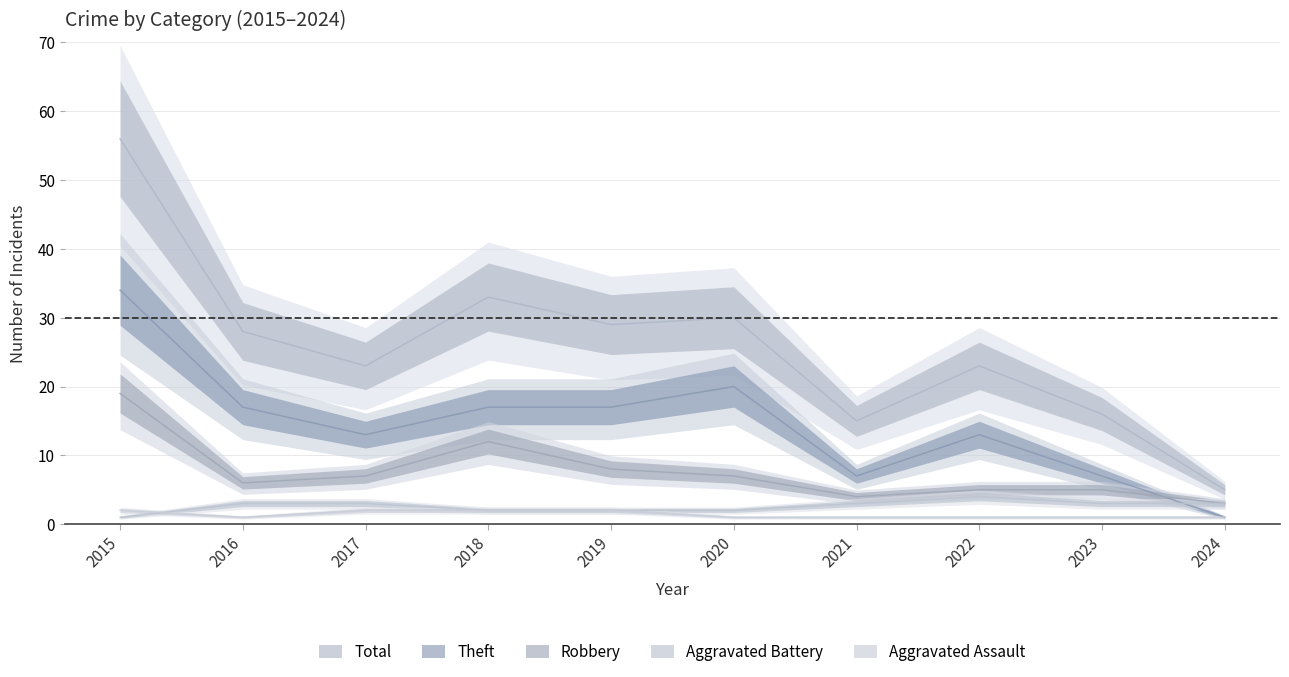

At which label is Theft closest to 17?

2016